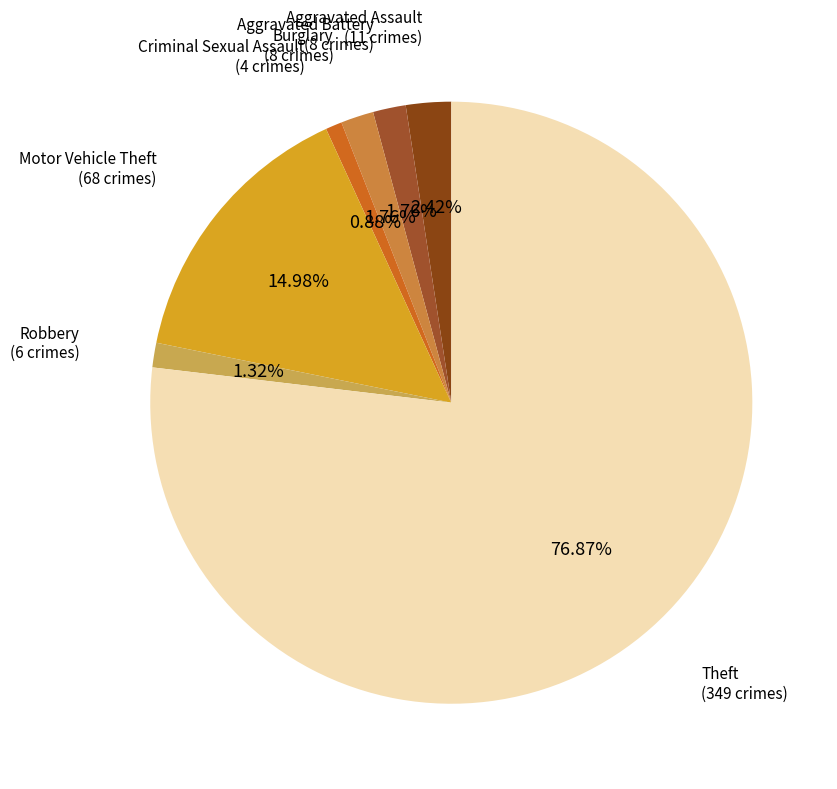

To the nearest percent, what is the average slice percentage?

14%